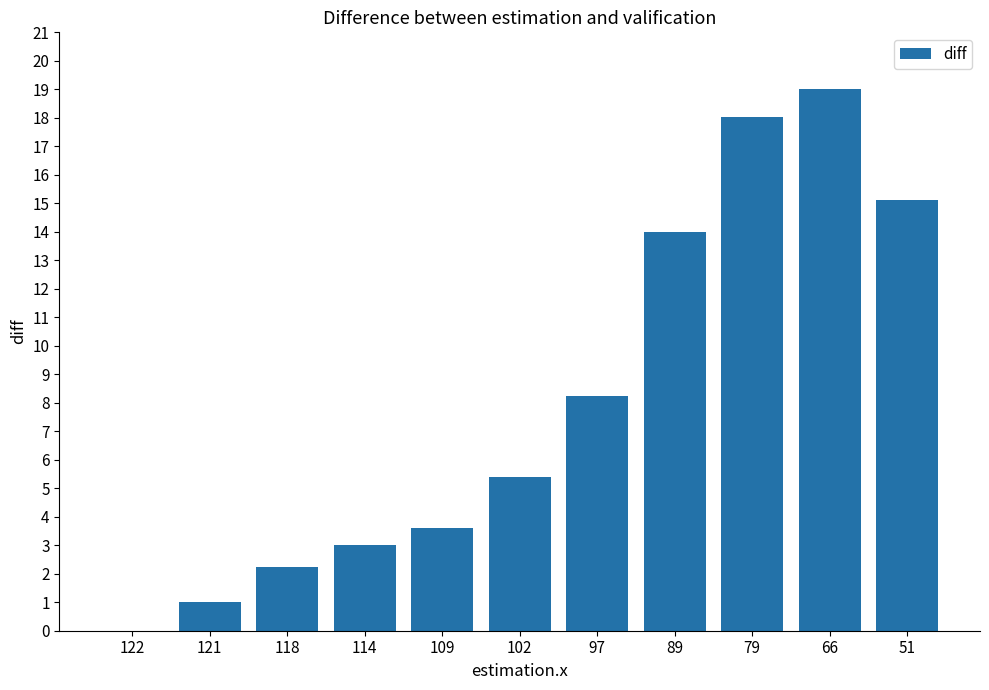

Is it true that the value at 51 is 21.1?

False